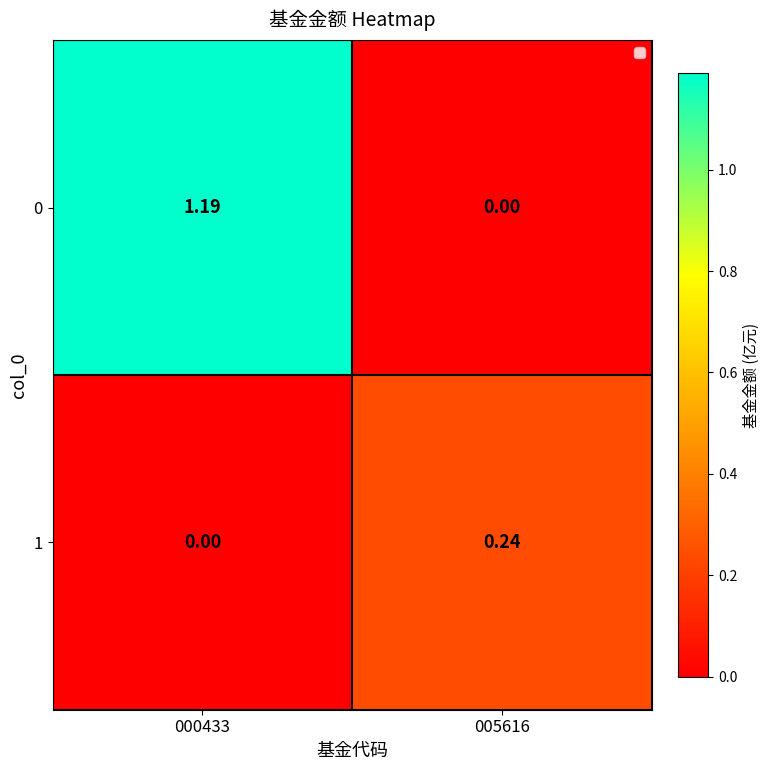

How many data points does each series have?

2